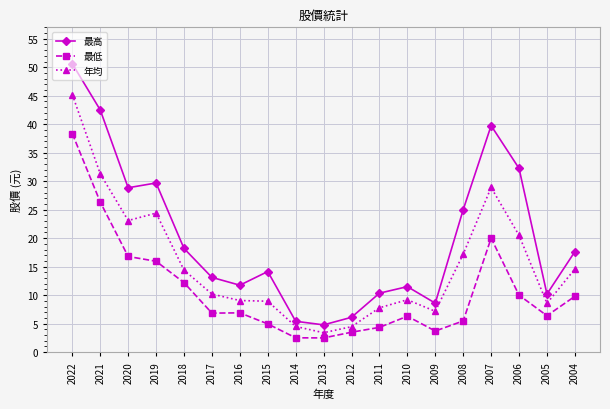

True or false: 最高 has more than 2 points higher than both neighbors.

True